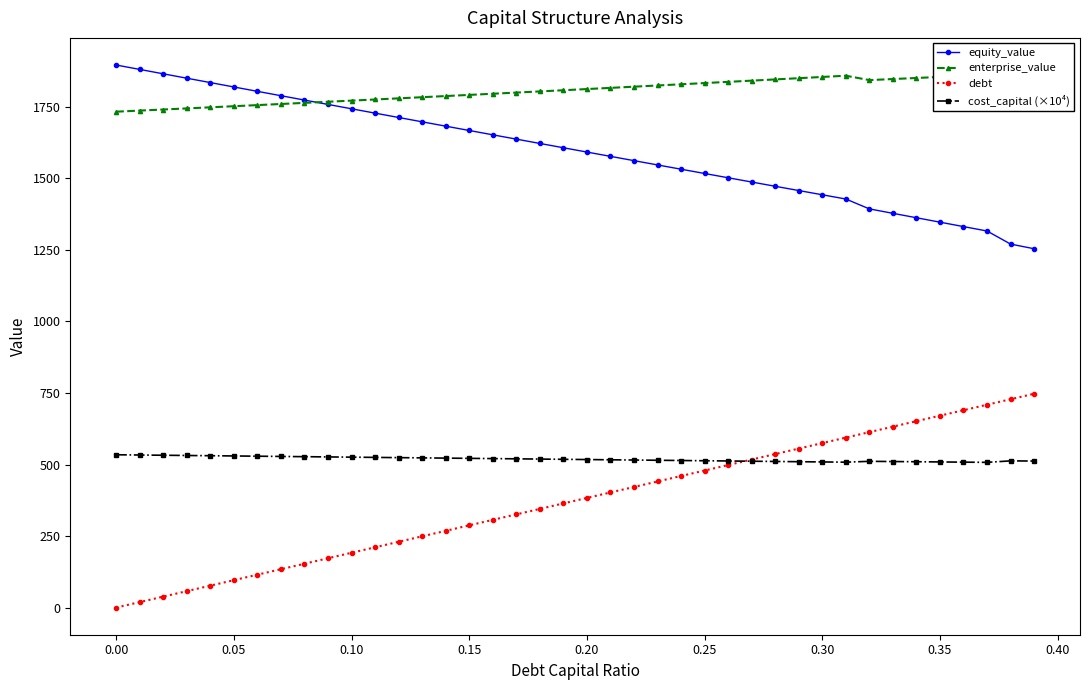

True or false: equity_value and debt intersect in this chart.

False